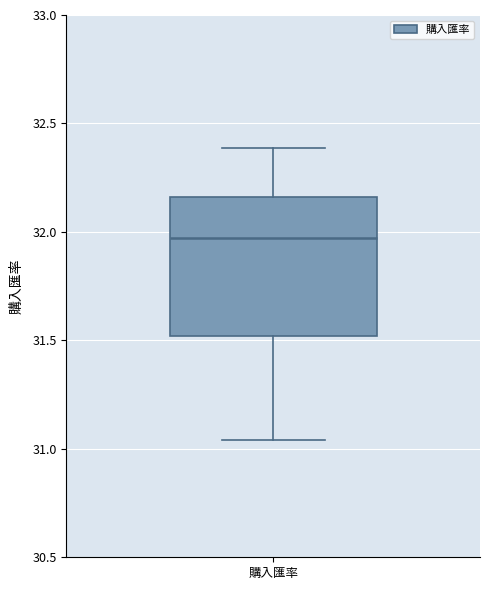

Transcribe this box plot: give where the median line is, the range the box spans, and where the two whiskers end, as read against the y-axis. The values are not printed on the chart, so give them approximately, as read against the axis.

median 31.95, box 31.50 to 32.15, whiskers 31.05 to 32.40